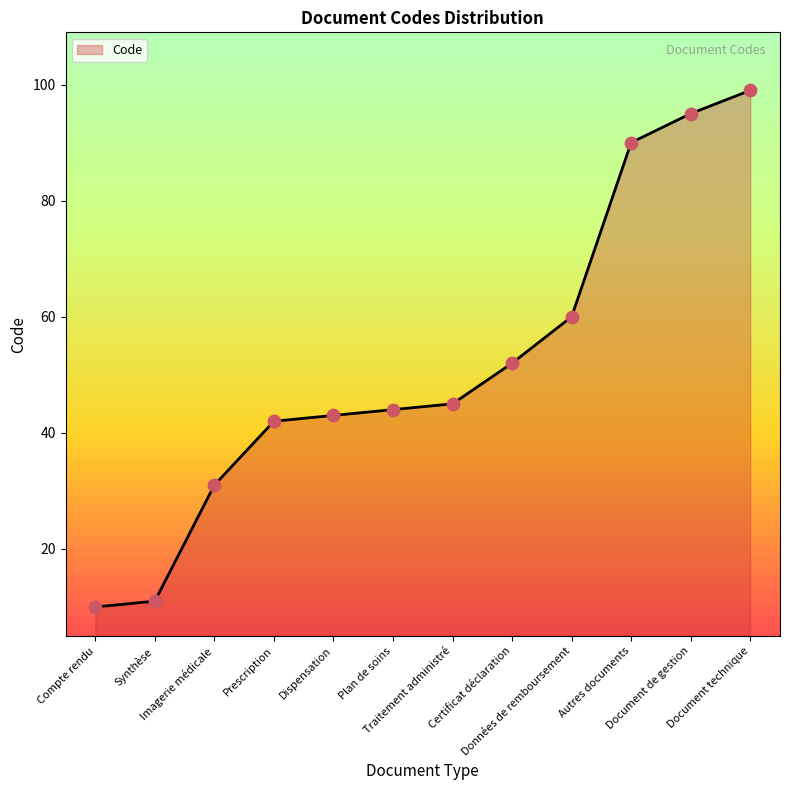

What is the change in value from Dispensation to Traitement administré?

+2